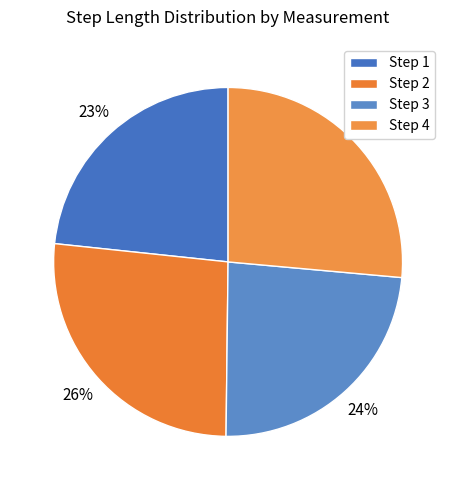

How many segments does this pie chart have?

4